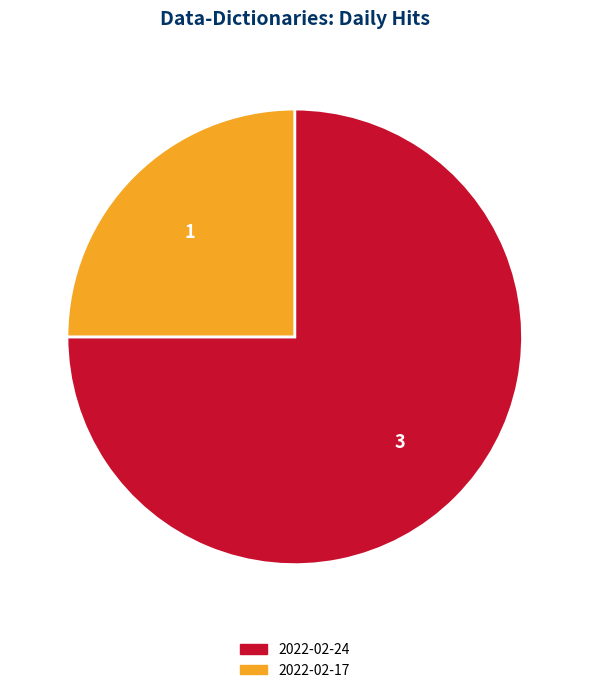

Is there any slice that represents more than half of the pie?

Yes